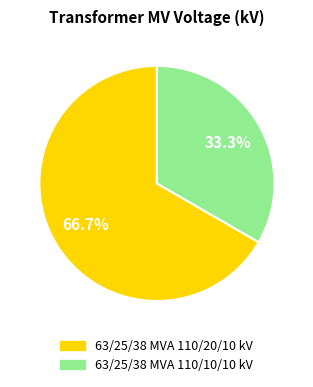

To the nearest percent, what percentage of the pie is 63/25/38 MVA 110/20/10 kV?

67%